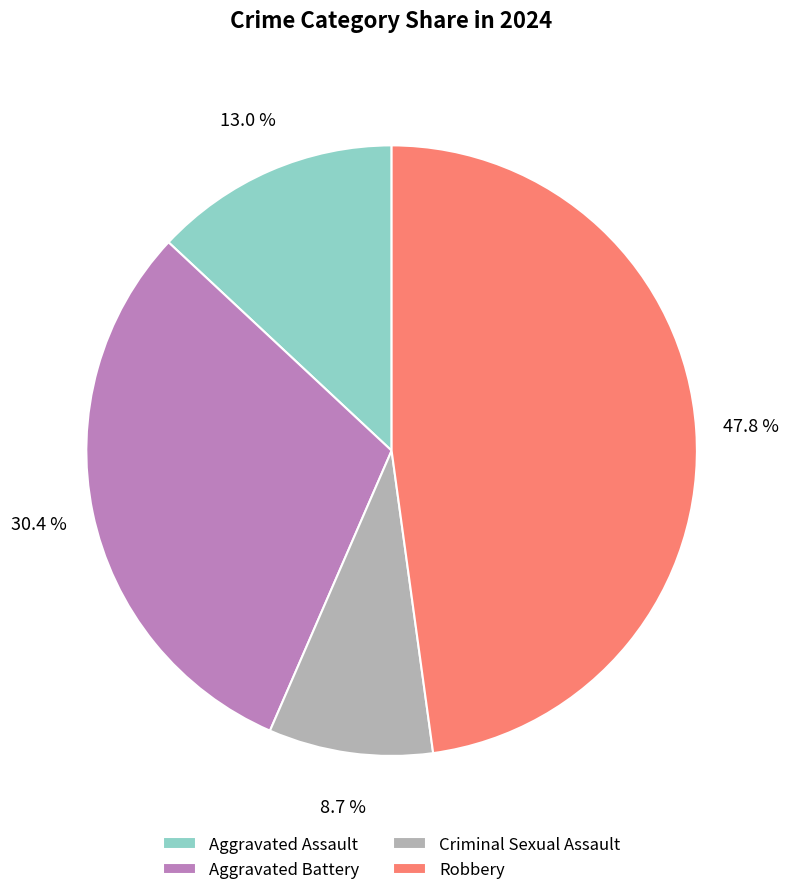

What portion of the pie excludes Criminal Sexual Assault?

91.3%